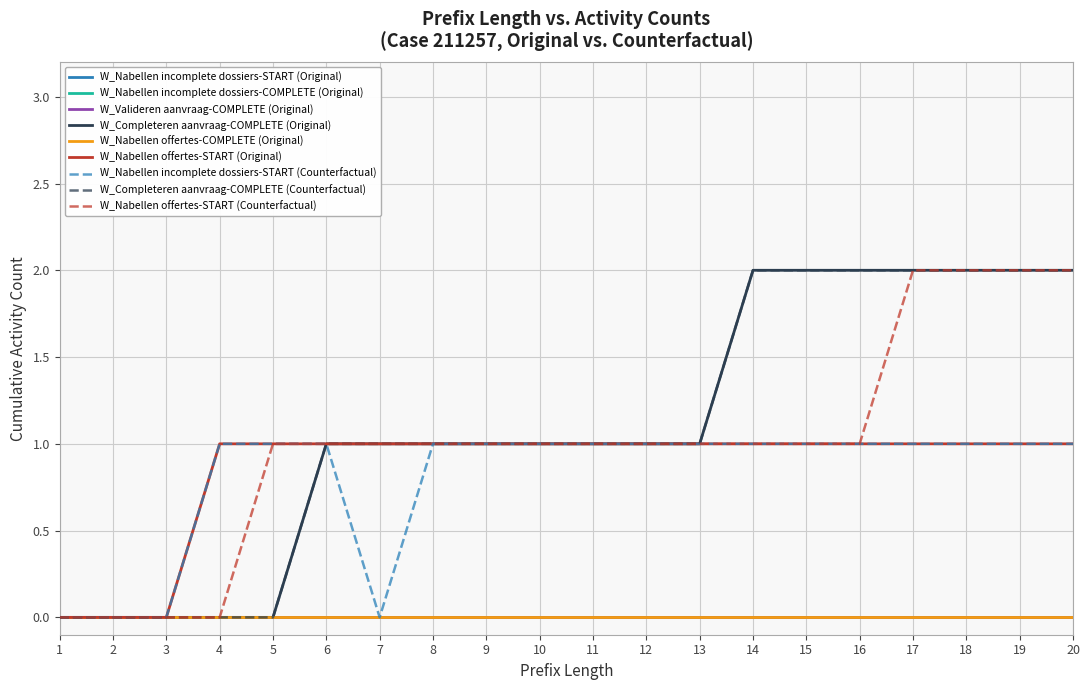

How many lines are shown in the chart?

9